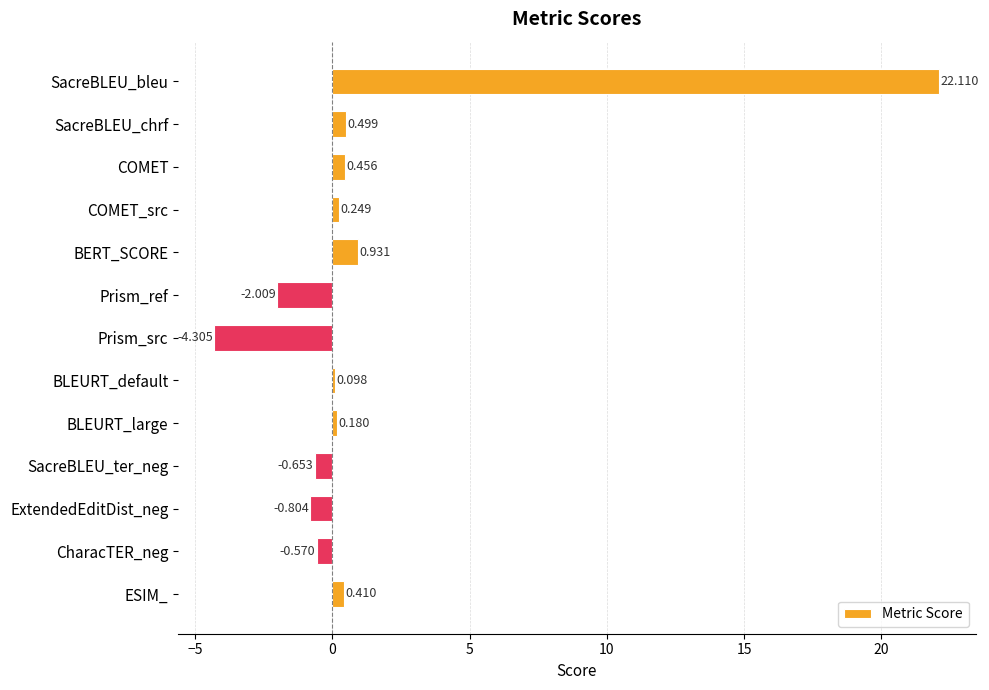

Which category has the highest value across all series?

SacreBLEU_bleu